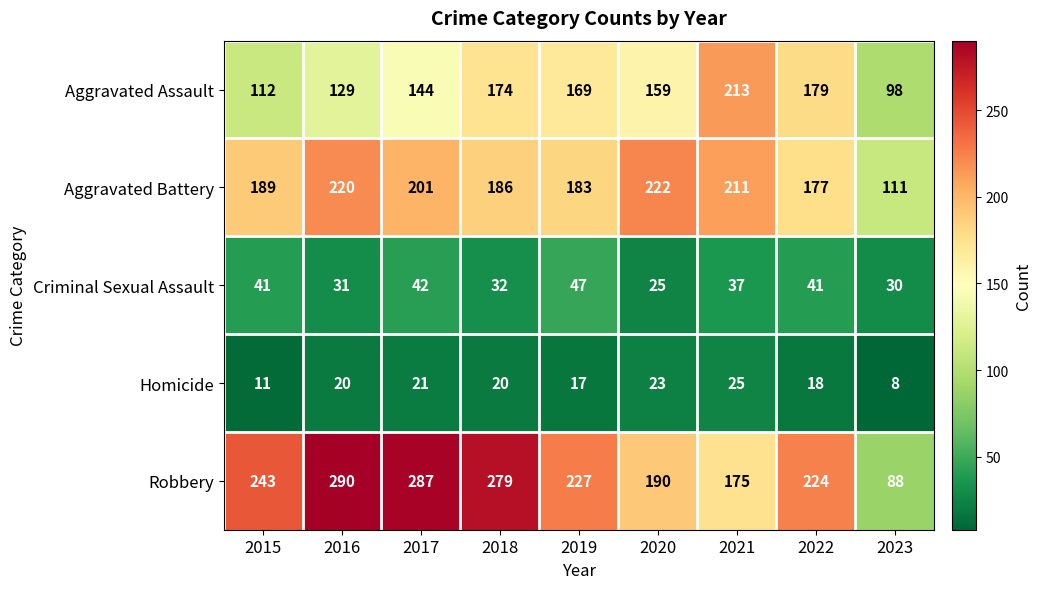

What is the difference between the maximum and minimum values in the Criminal Sexual Assault series?

22